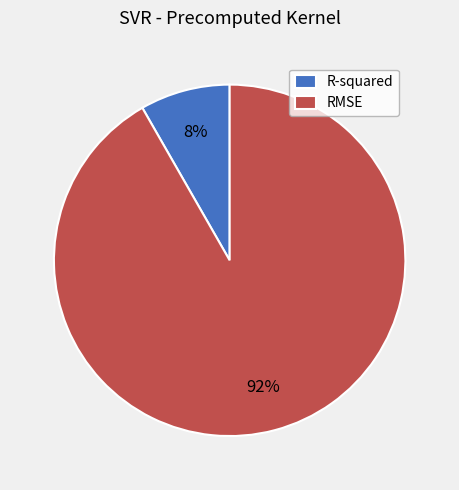

Which slice is the smallest?

R-squared